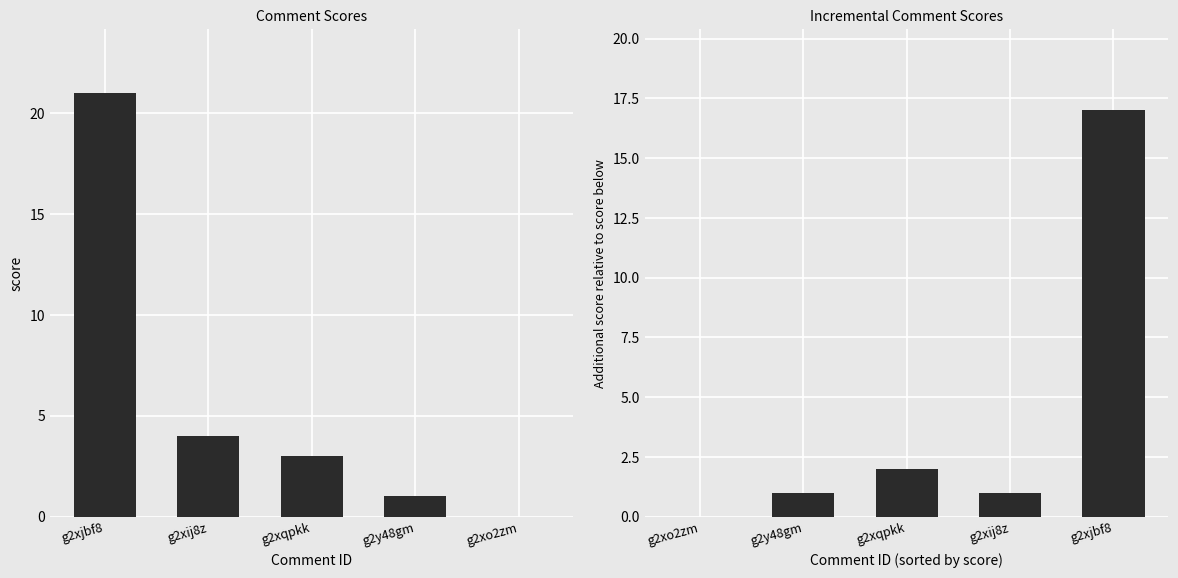

Which label corresponds to the largest value in the chart?

g2xjbf8